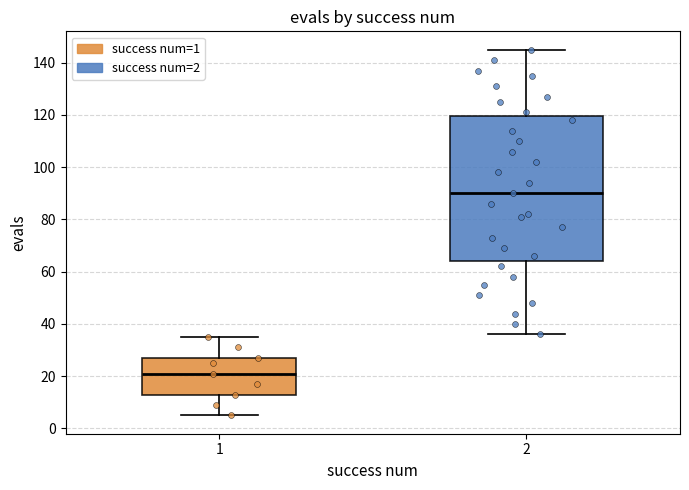

Which box's median line is the highest?

2